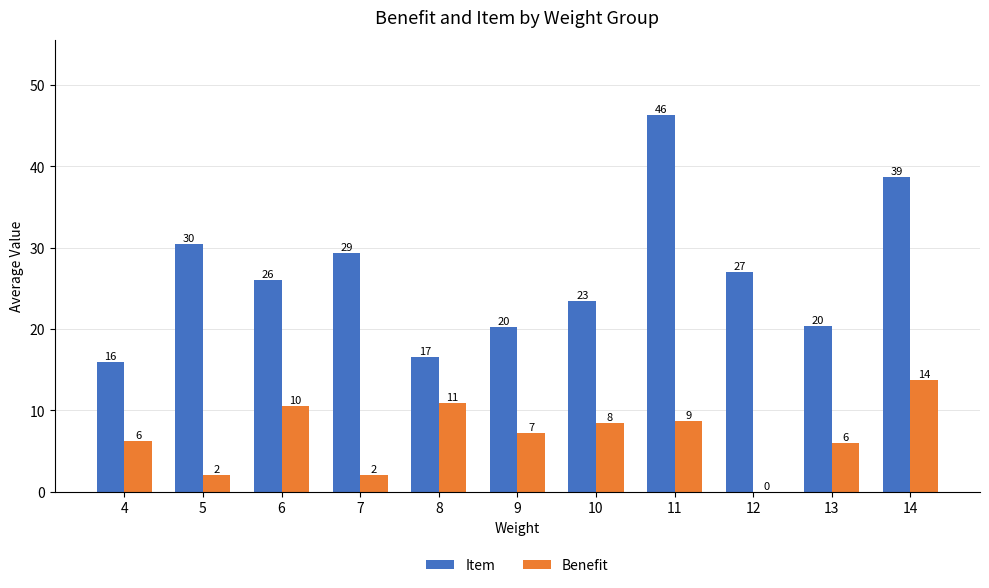

What are all the series names shown in the legend?

Item, Benefit